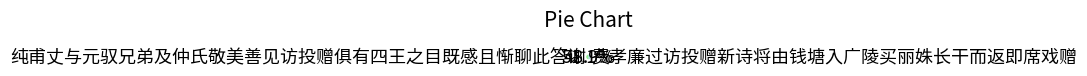

Combined, do 纯甫丈与元驭兄弟及仲氏敬美善见访投赠俱有四王之目既感且惭聊此答谢 and 费孝廉过访投赠新诗将由钱塘入广陵买丽姝长干而返即席戏赠 account for over 50%?

Yes